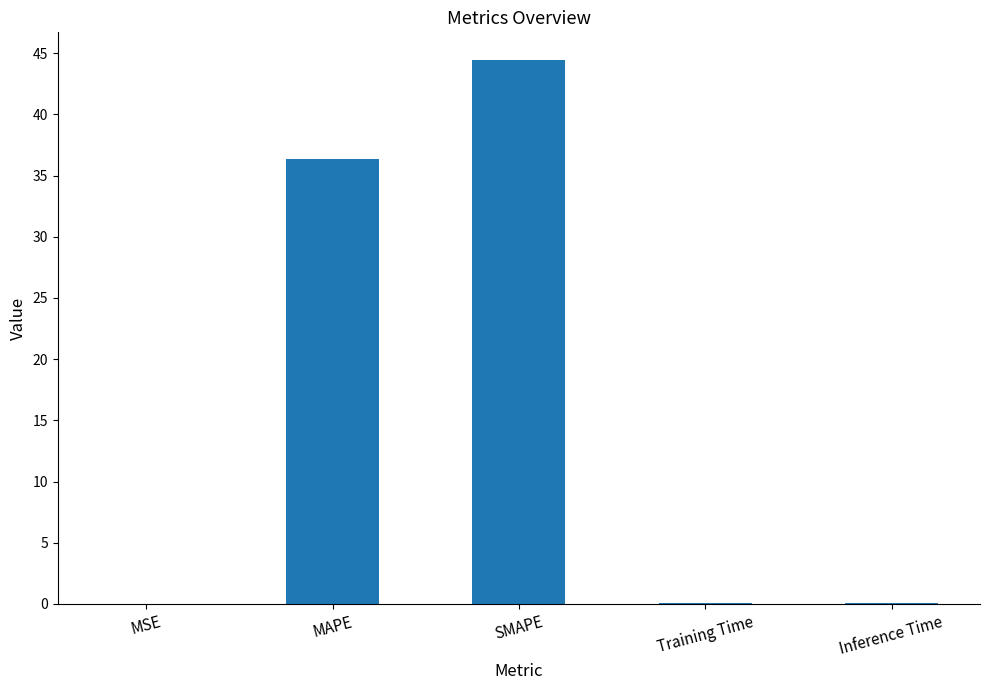

At which label is the value closest to 22?

MAPE